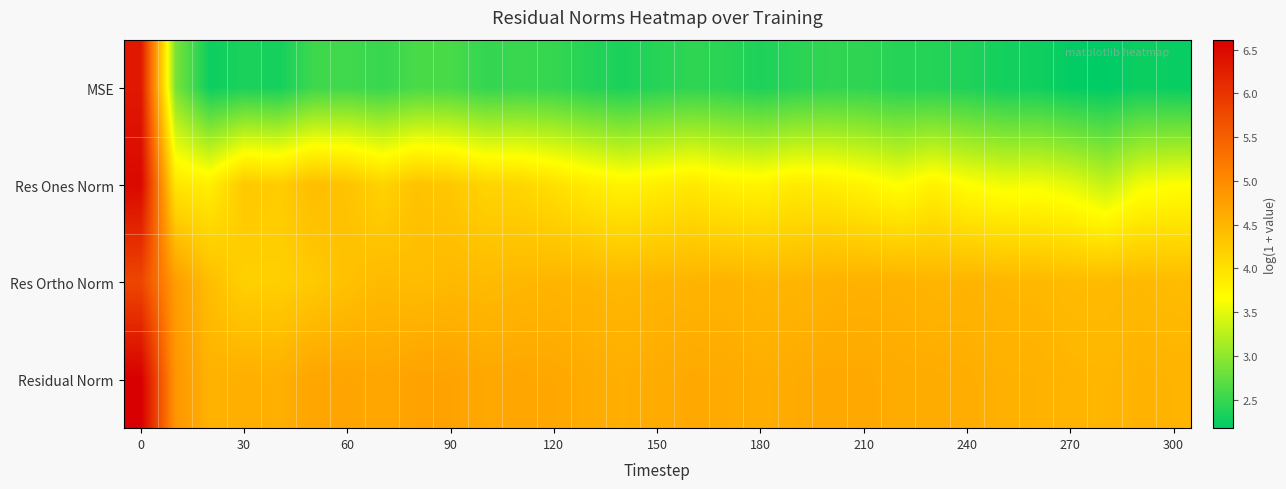

Which category has the lowest value across all series?

28